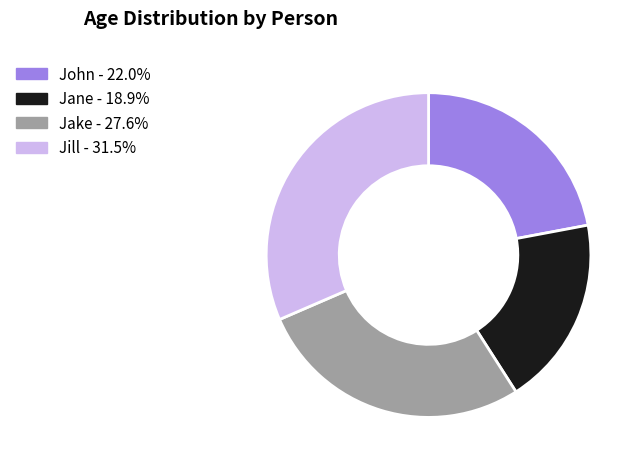

True or false: John accounts for 22% of the total.

True